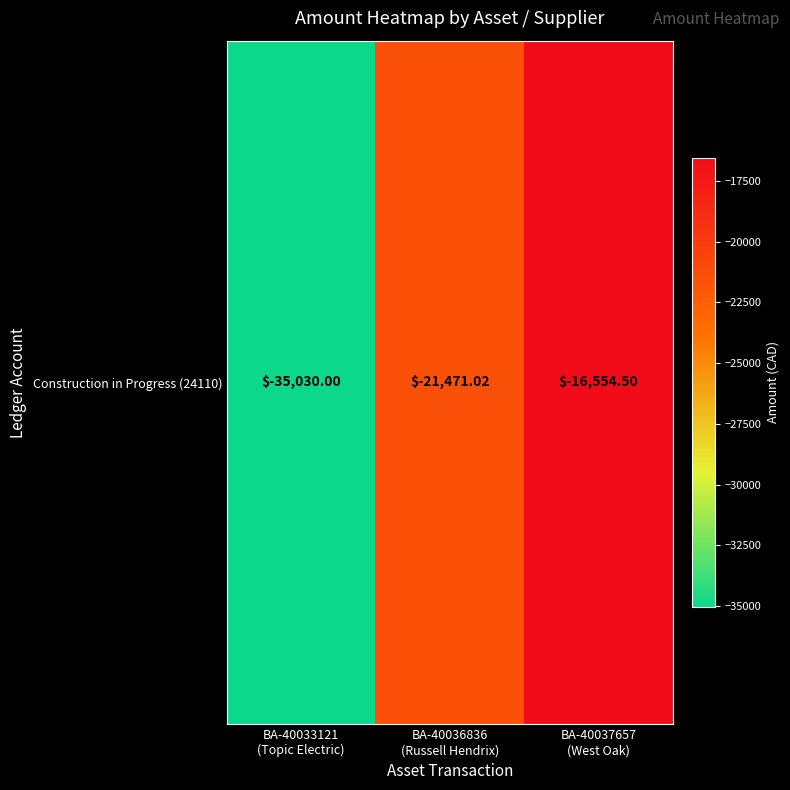

The value at BA-40037657
(West Oak) is -26428.7. True or false?

False